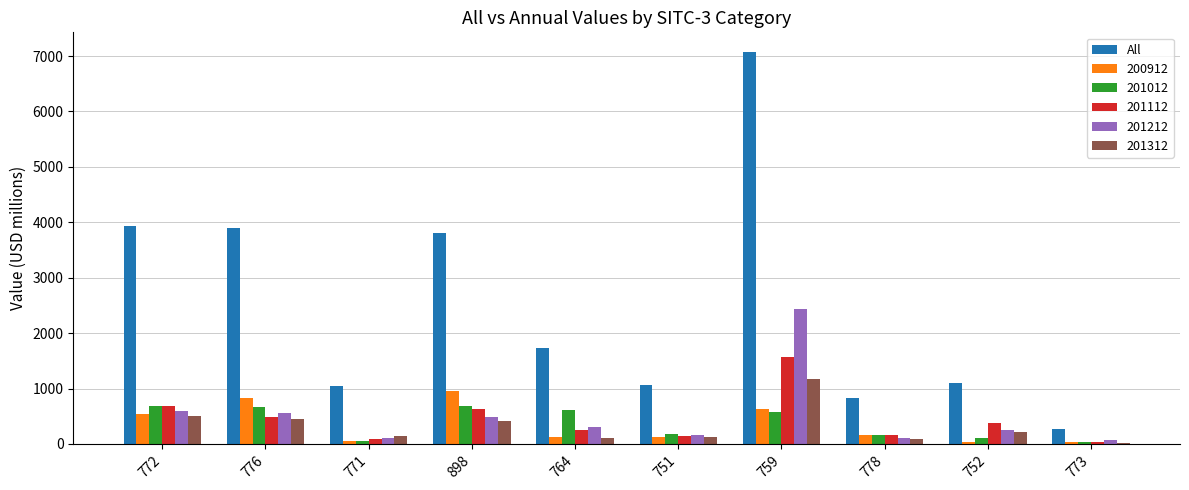

The value of 201112 at 759 is 2579.5. True or false?

False